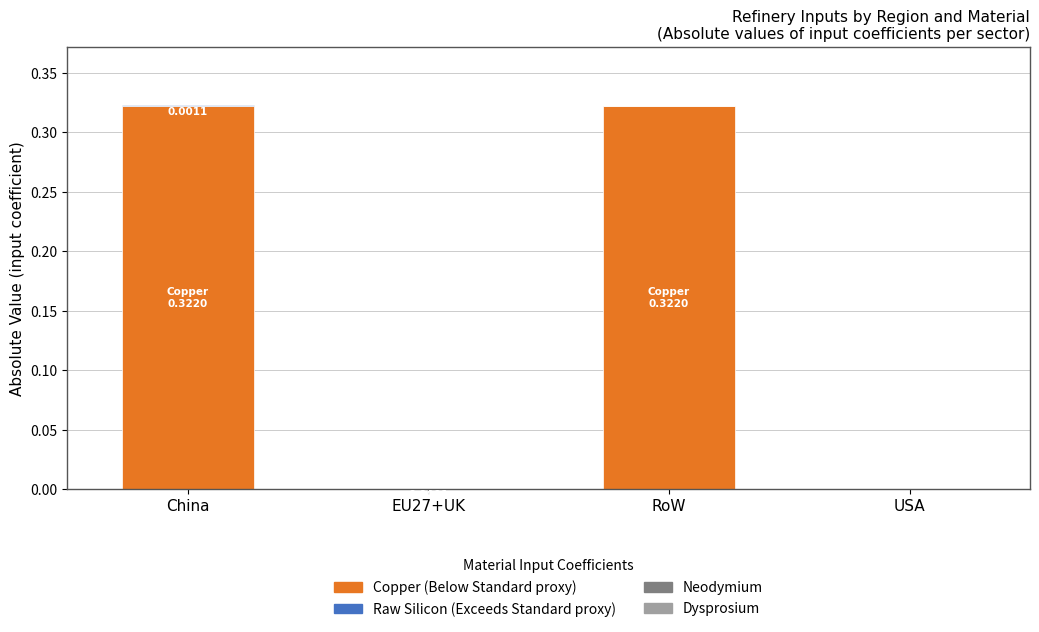

Are the bars horizontal?

No